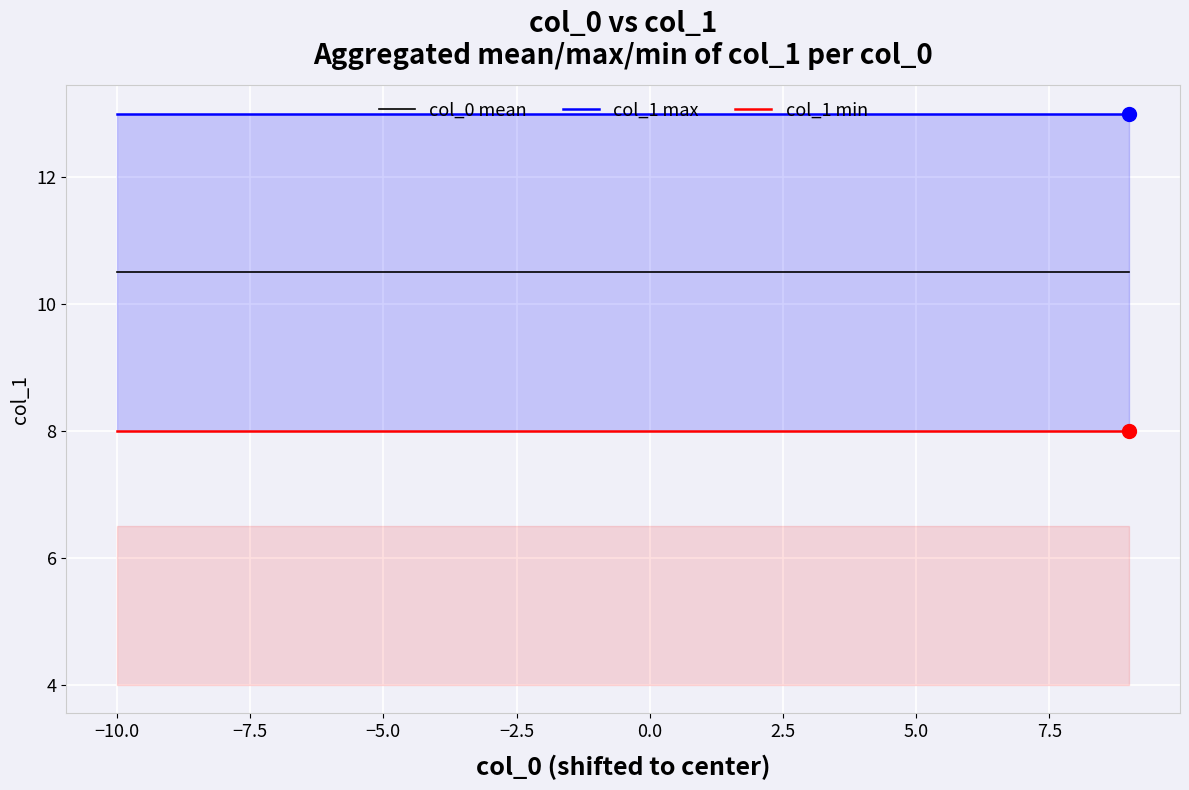

How many categories are shown in the chart?

20